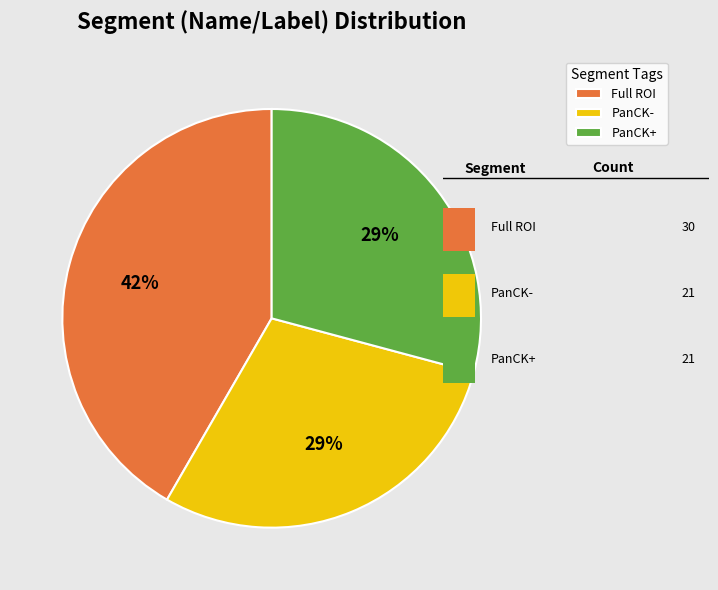

How many slices are in this pie chart?

3